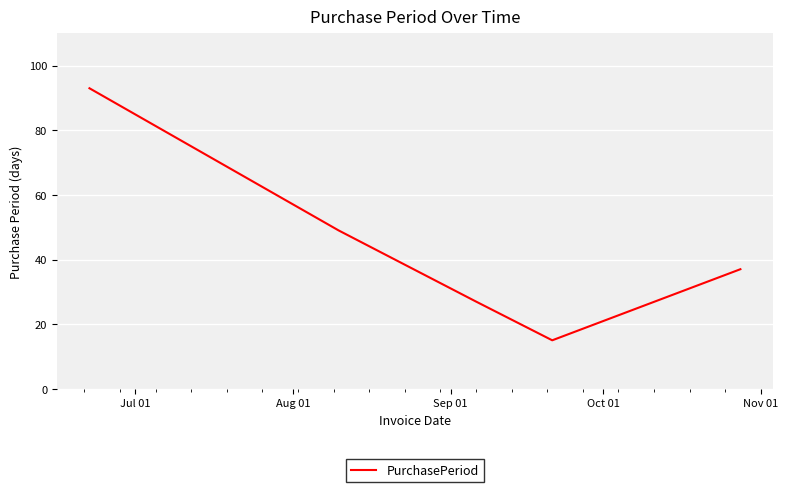

What is the maximum value shown in the chart?

93